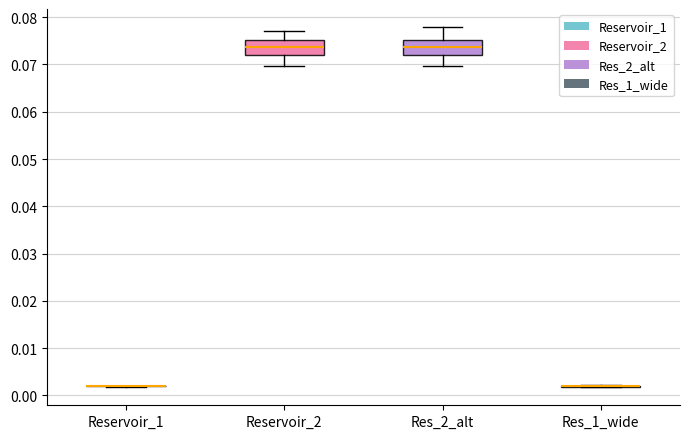

Where is the lower edge of the box for Res_2_alt on the y-axis? The values are not printed on the chart, so give them approximately, as read against the axis.

0.072